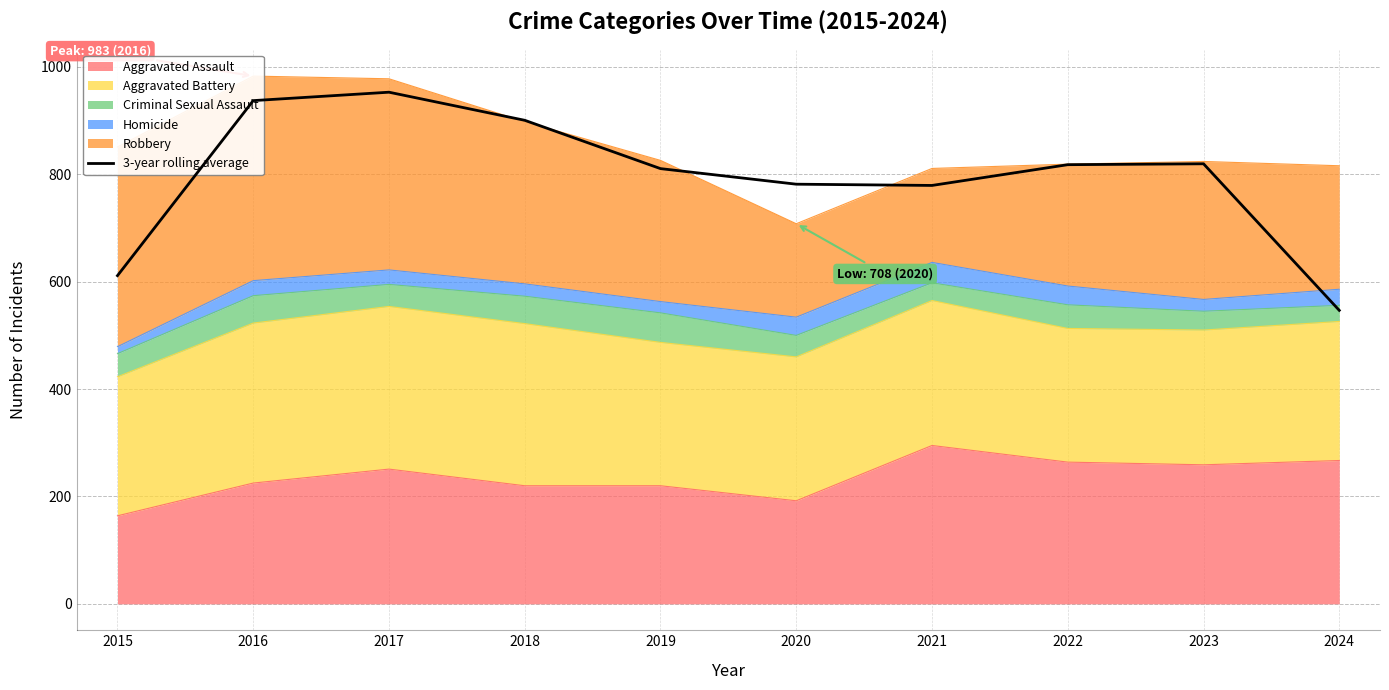

Between 2021 and 2016, which is larger?

2016